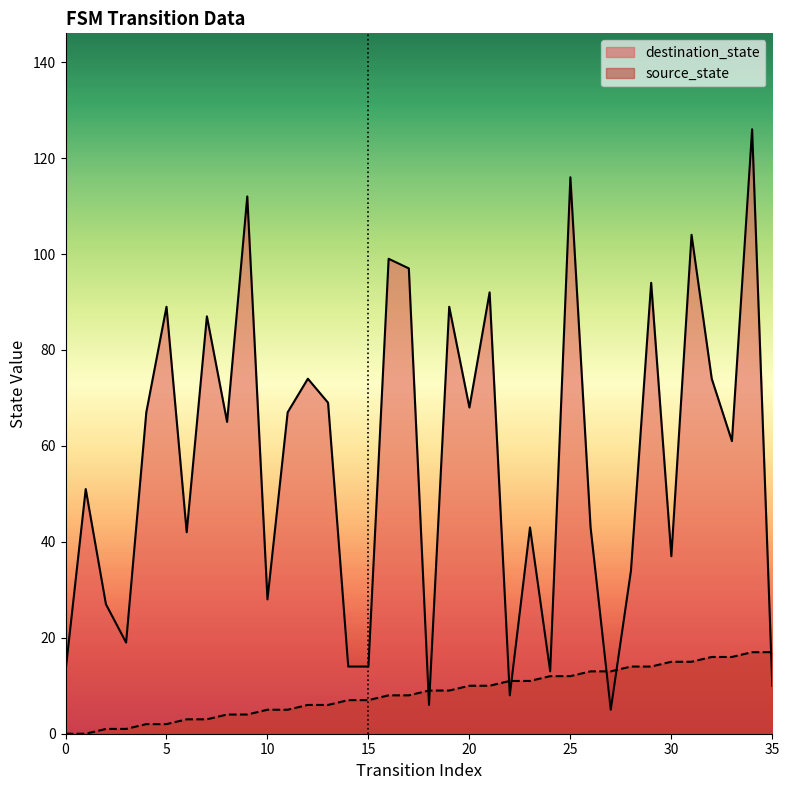

At which category does destination_state reach its first local valley?

3